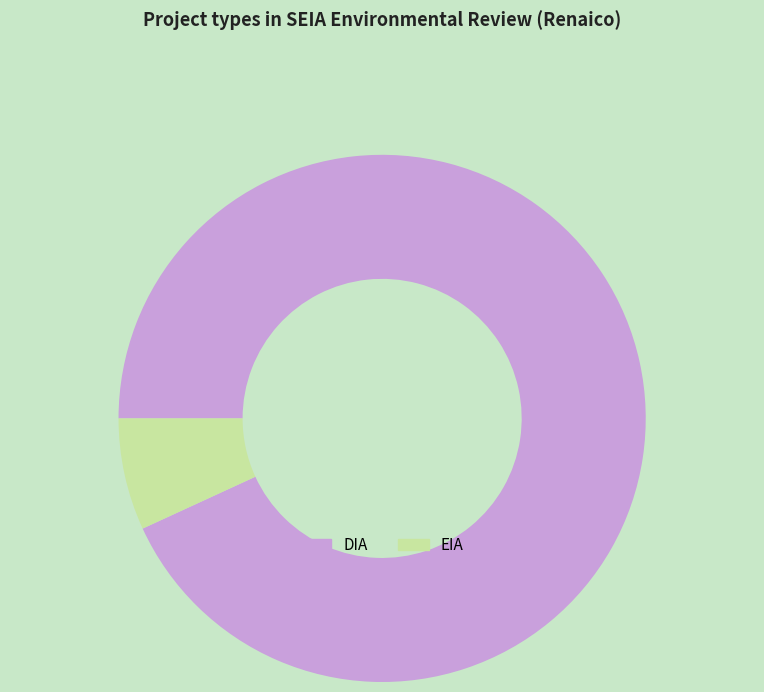

Rank the categories by value from lowest to highest.

EIA, DIA